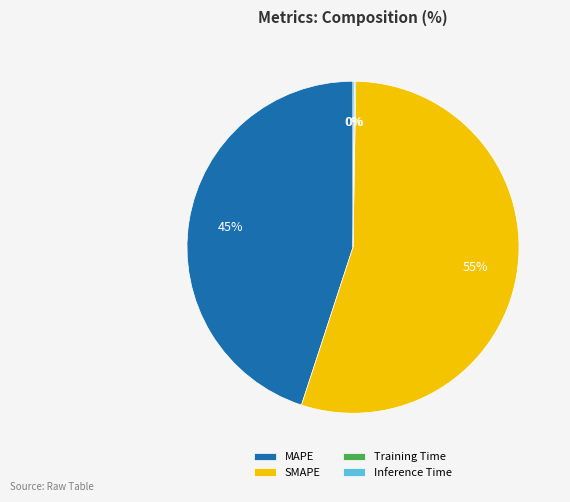

True or false: SMAPE accounts for 55% of the total.

True